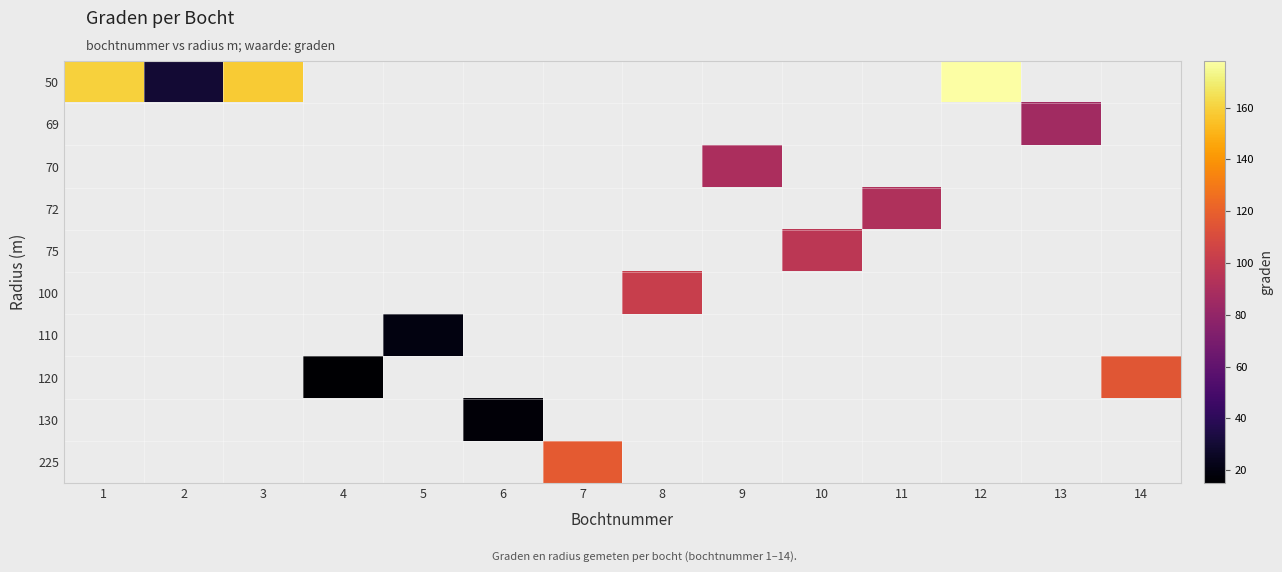

Rank the series at 5 from lowest to highest value.

50, 69, 70, 72, 75, 100, 110, 120, 130, 225